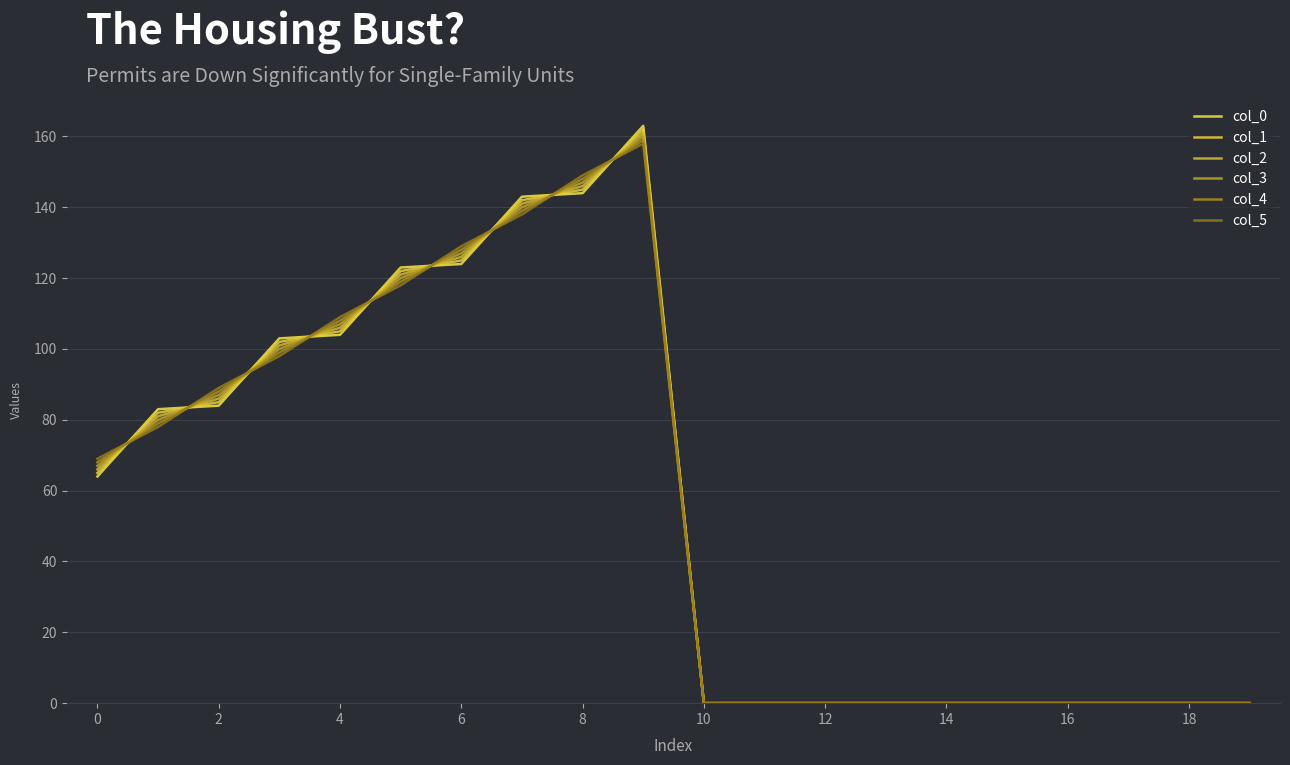

At how many categories does at least one series exceed 6?

10